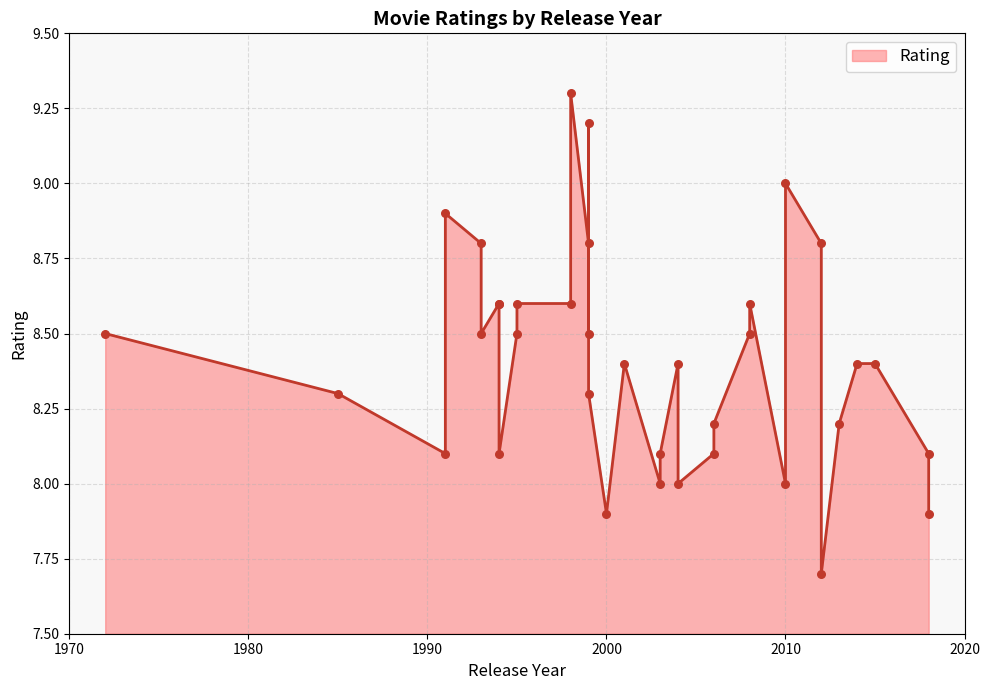

What is the ratio of the value at 1999 to the value at 2012?

1.0